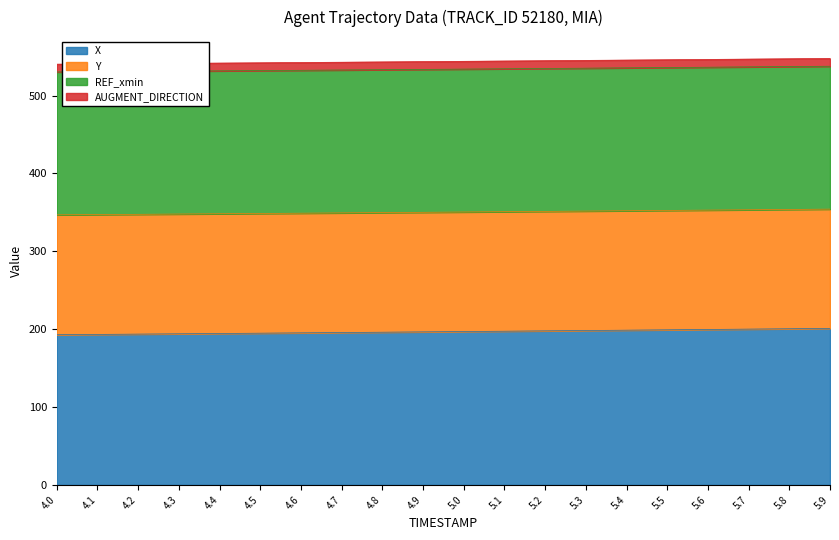

The value of X at 4.4 is 194.5. True or false?

True